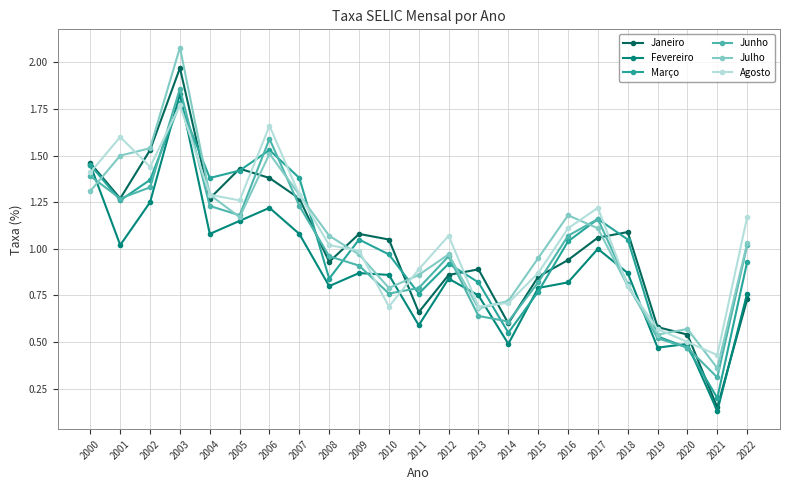

Where does the Janeiro series first go above 1?

2000